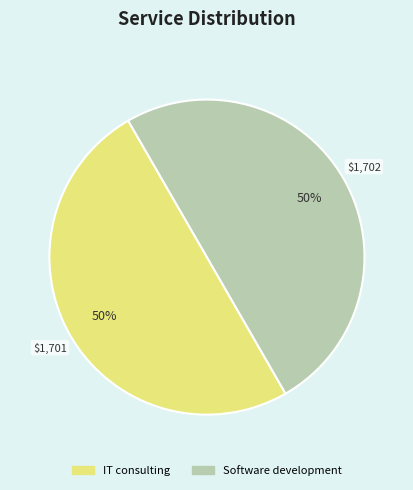

What is the ratio of the value at IT consulting to the value at Software development?

1.0